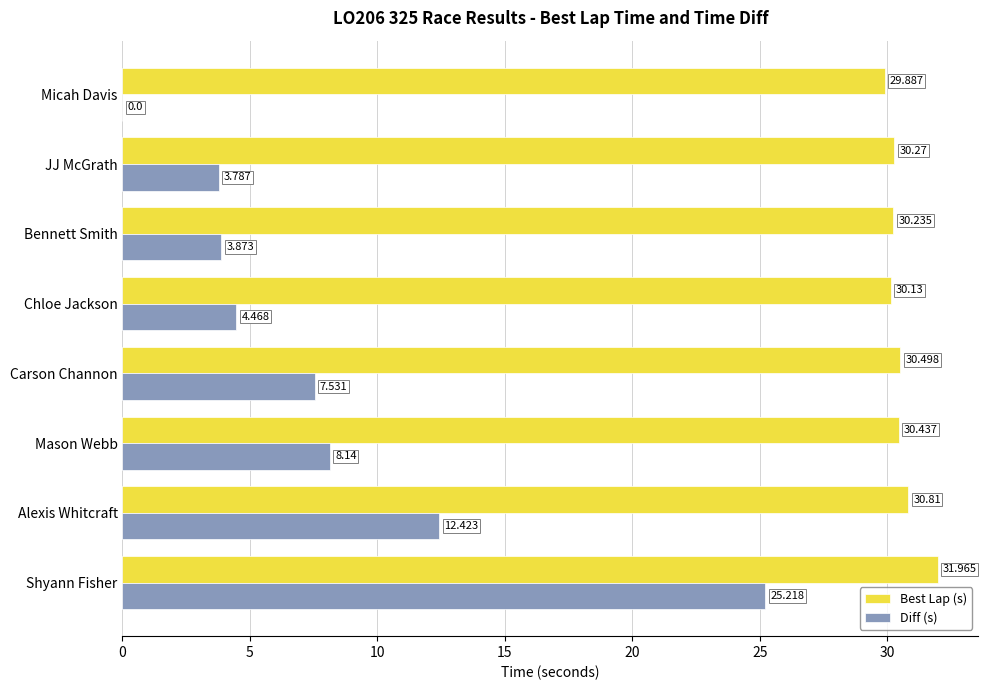

Between Chloe Jackson and Alexis Whitcraft, which series saw the biggest shift?

Diff (s)